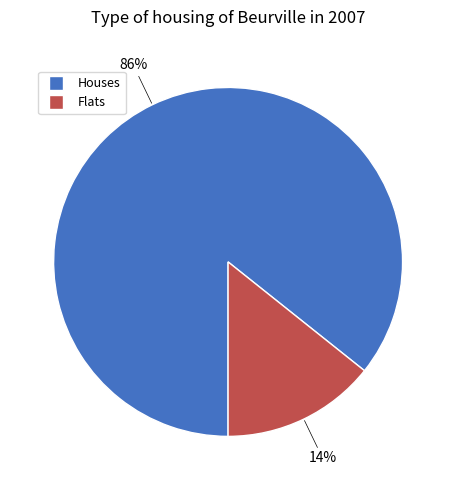

Is there a majority slice in this chart?

Yes